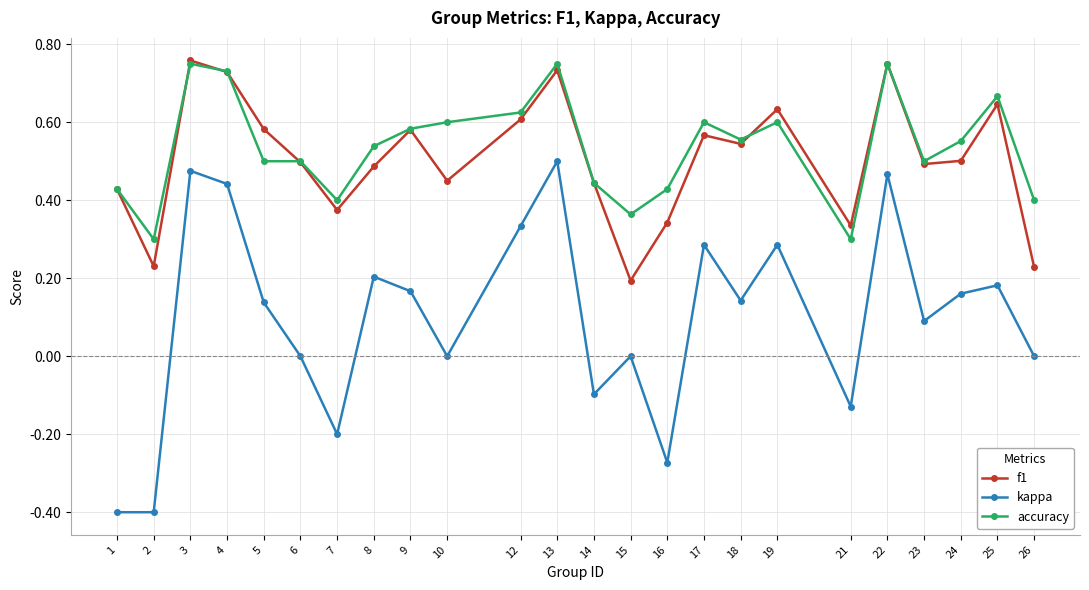

Is this an area chart (filled region under the line)?

No